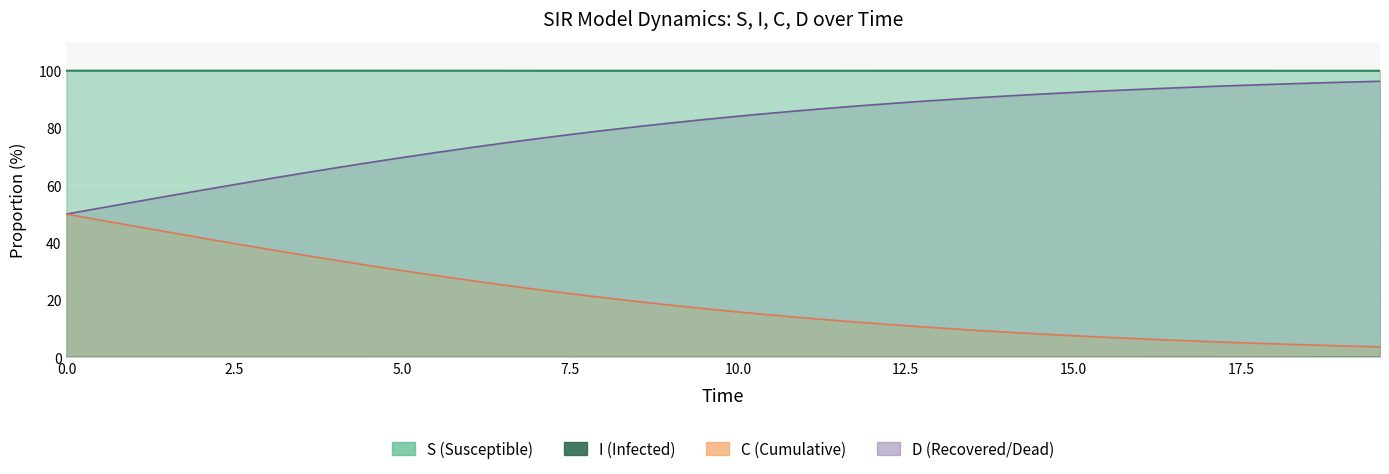

True or false: D has a value of 17.4 at 24.

False